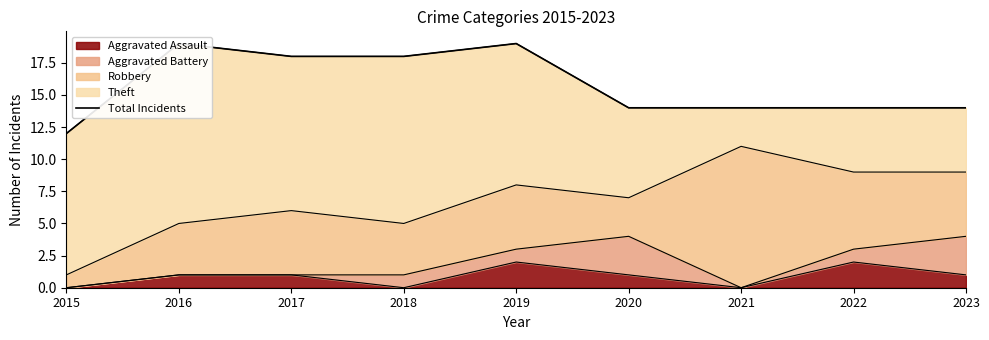

What is the value of the 1st point from the left?

12